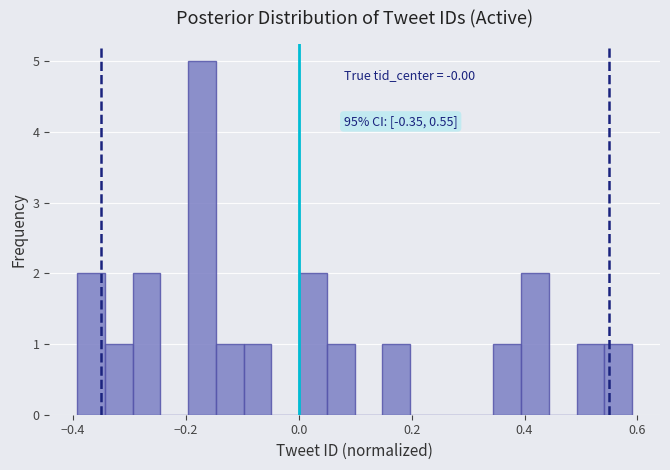

Around what value on the x-axis is the tallest bar? Give the approximate position of its centre, as read against the axis.

-0.18